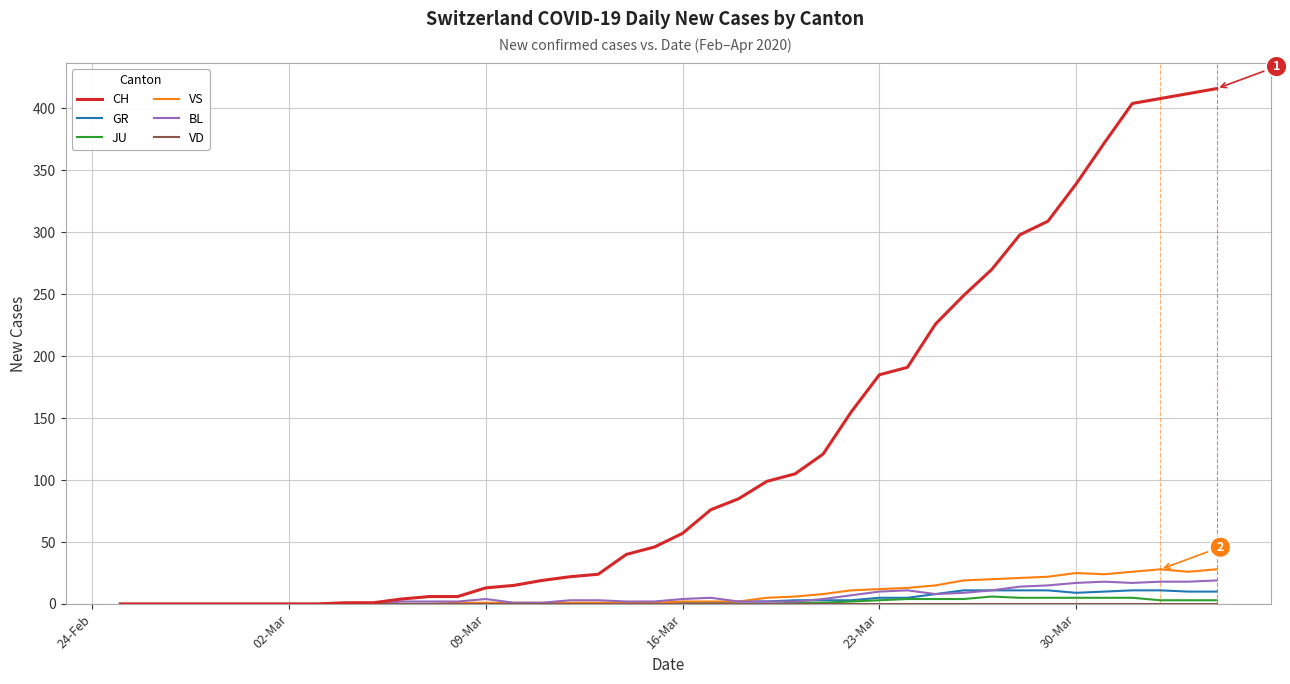

What is the maximum value shown in the chart?

416